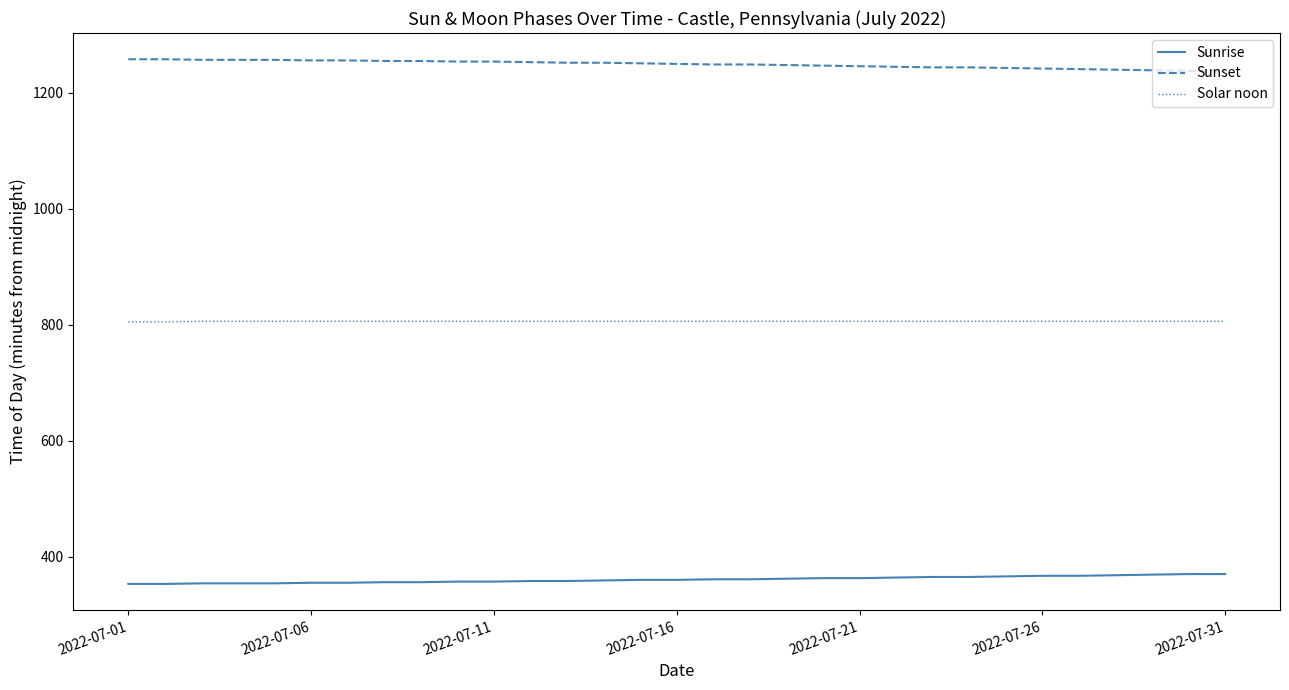

How many distinct data groups are displayed?

3